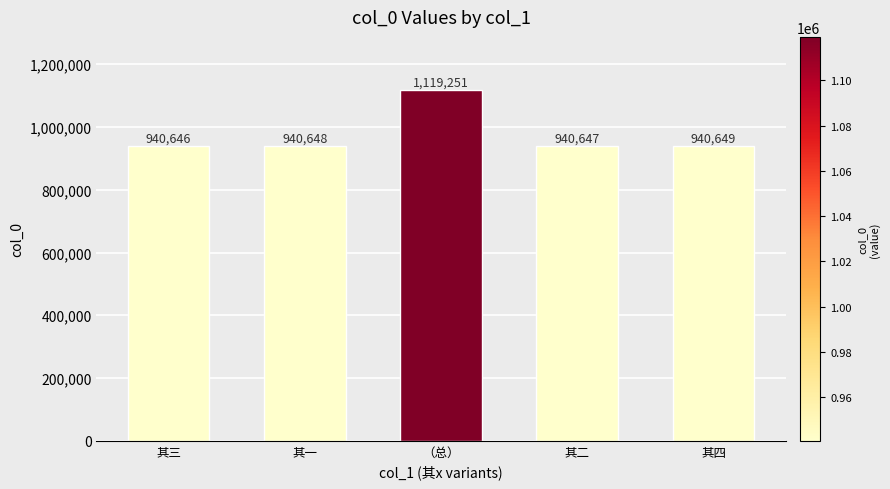

Are the bars horizontal?

No